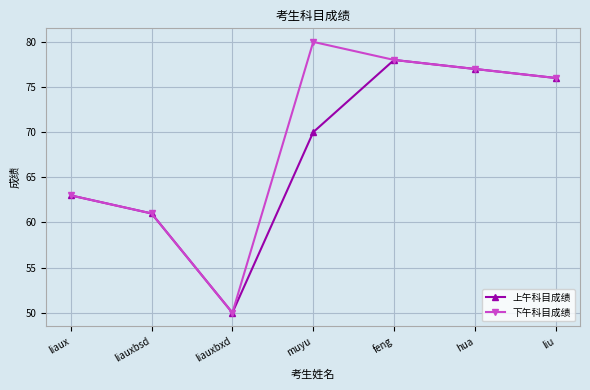

What is the greatest value displayed?

80